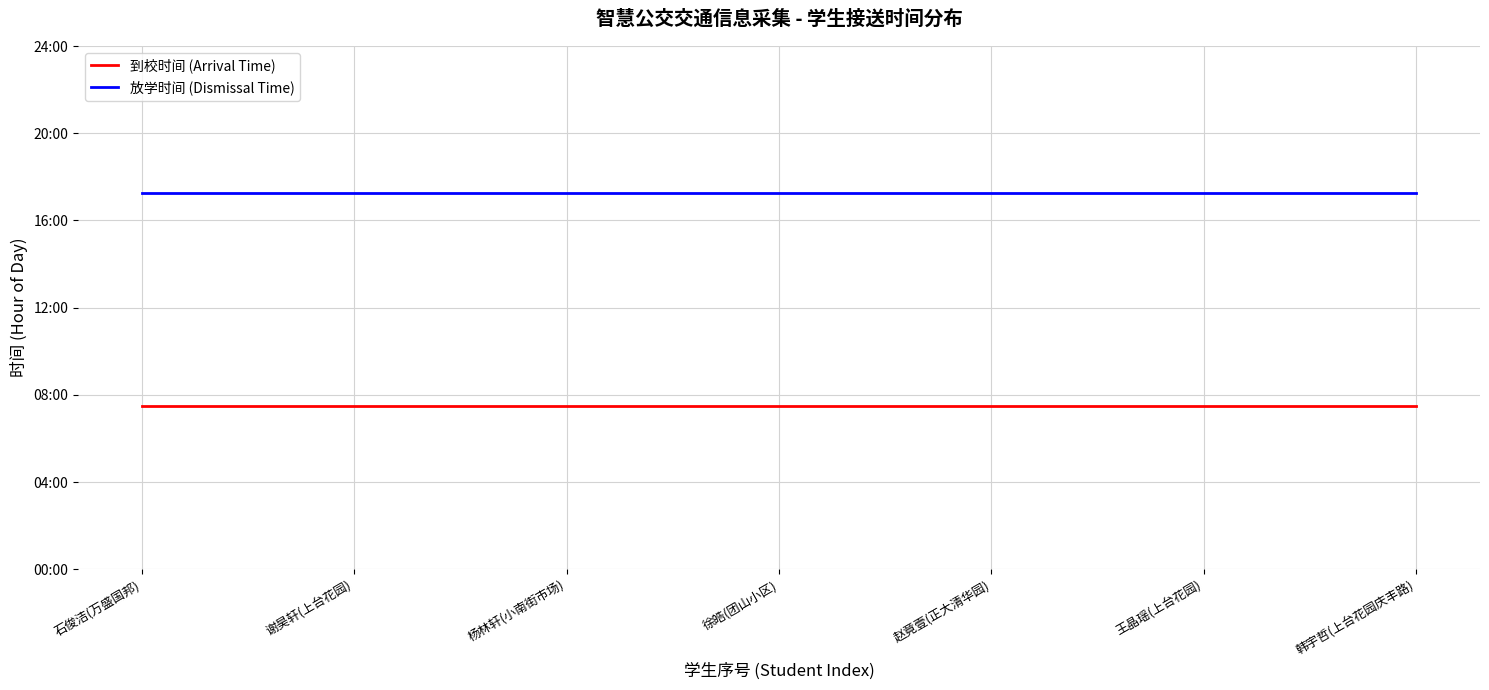

What is the value of the 放学时间 (Dismissal Time) point at the 5th from the left?

17.2